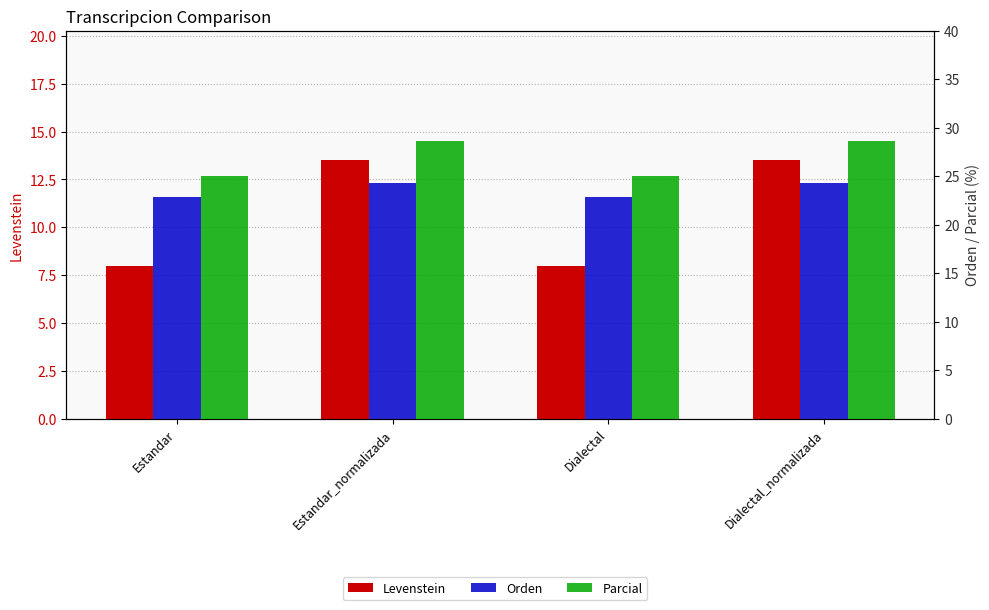

List the series in order of their peak value, lowest first.

Levenstein, Orden, Parcial